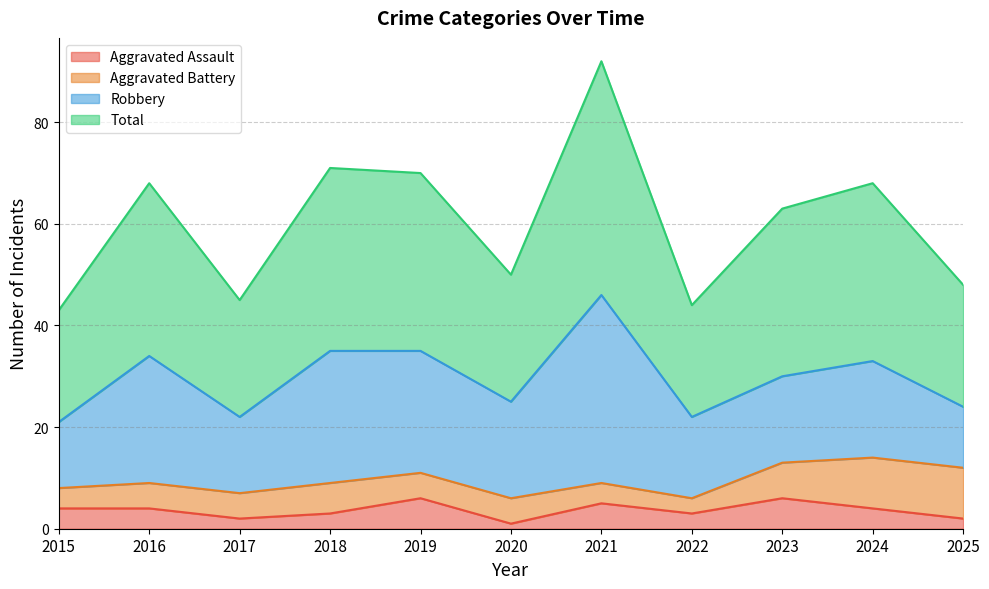

True or false: Aggravated Assault and Total cross at least once.

False